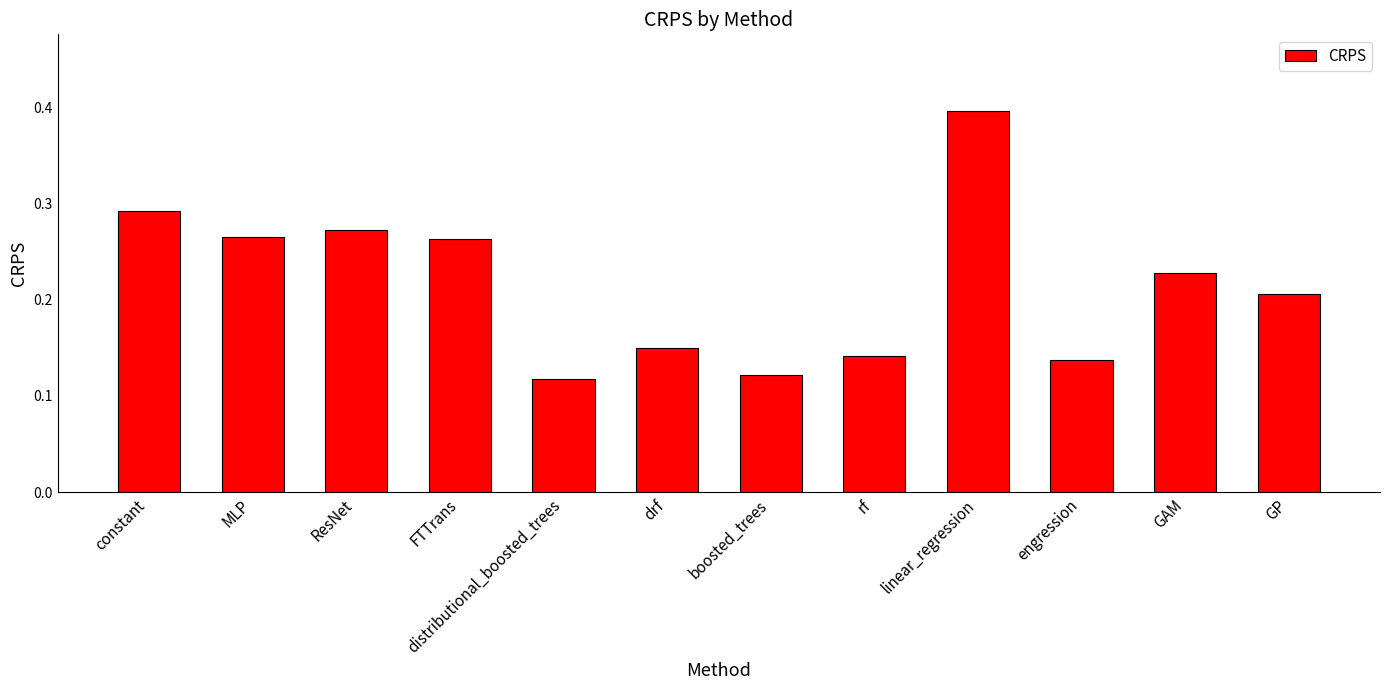

What is the change in value from FTTrans to engression?

-0.1